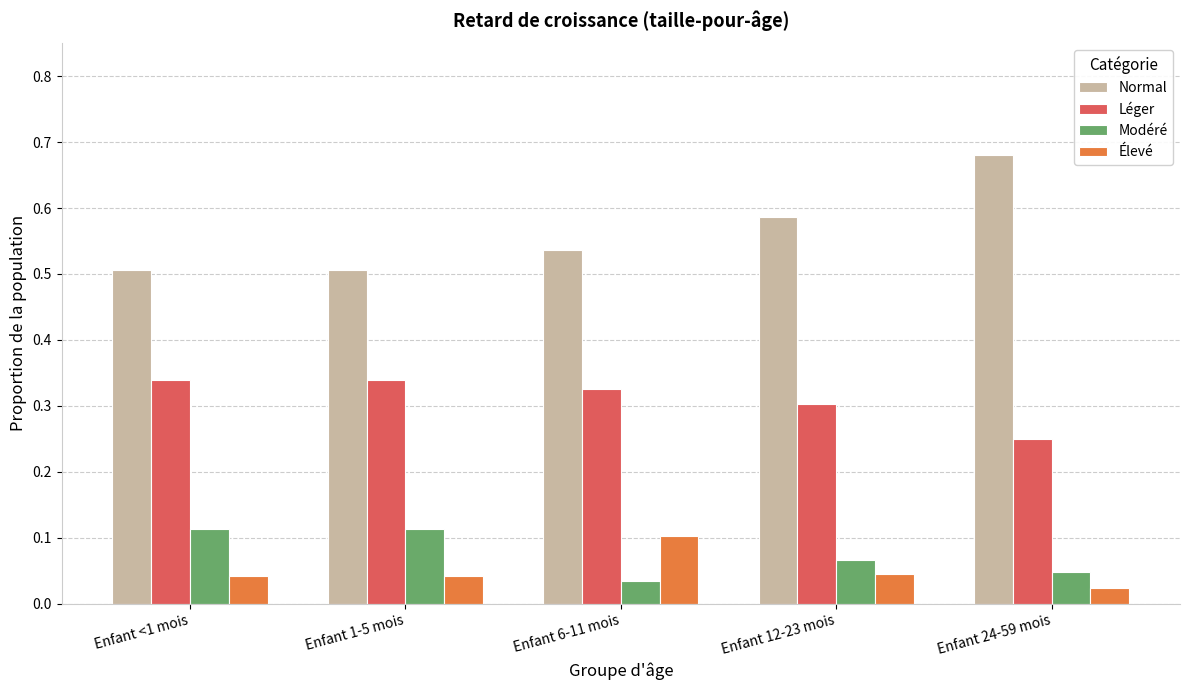

Rank the series at Enfant <1 mois from highest to lowest value.

Normal, Léger, Modéré, Élevé